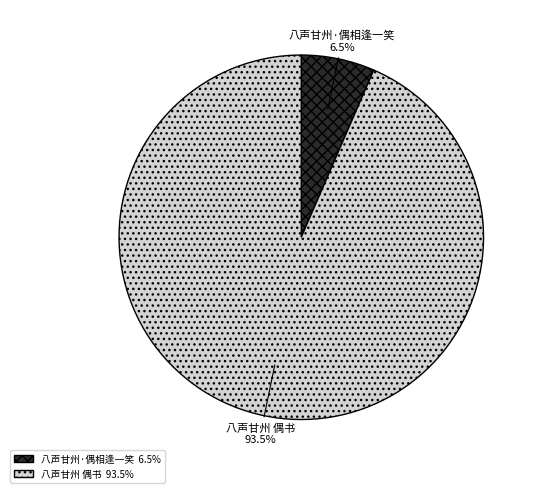

What is the ratio of the value at 八声甘州 偶书 to the value at 八声甘州·偶相逢一笑?

14.4